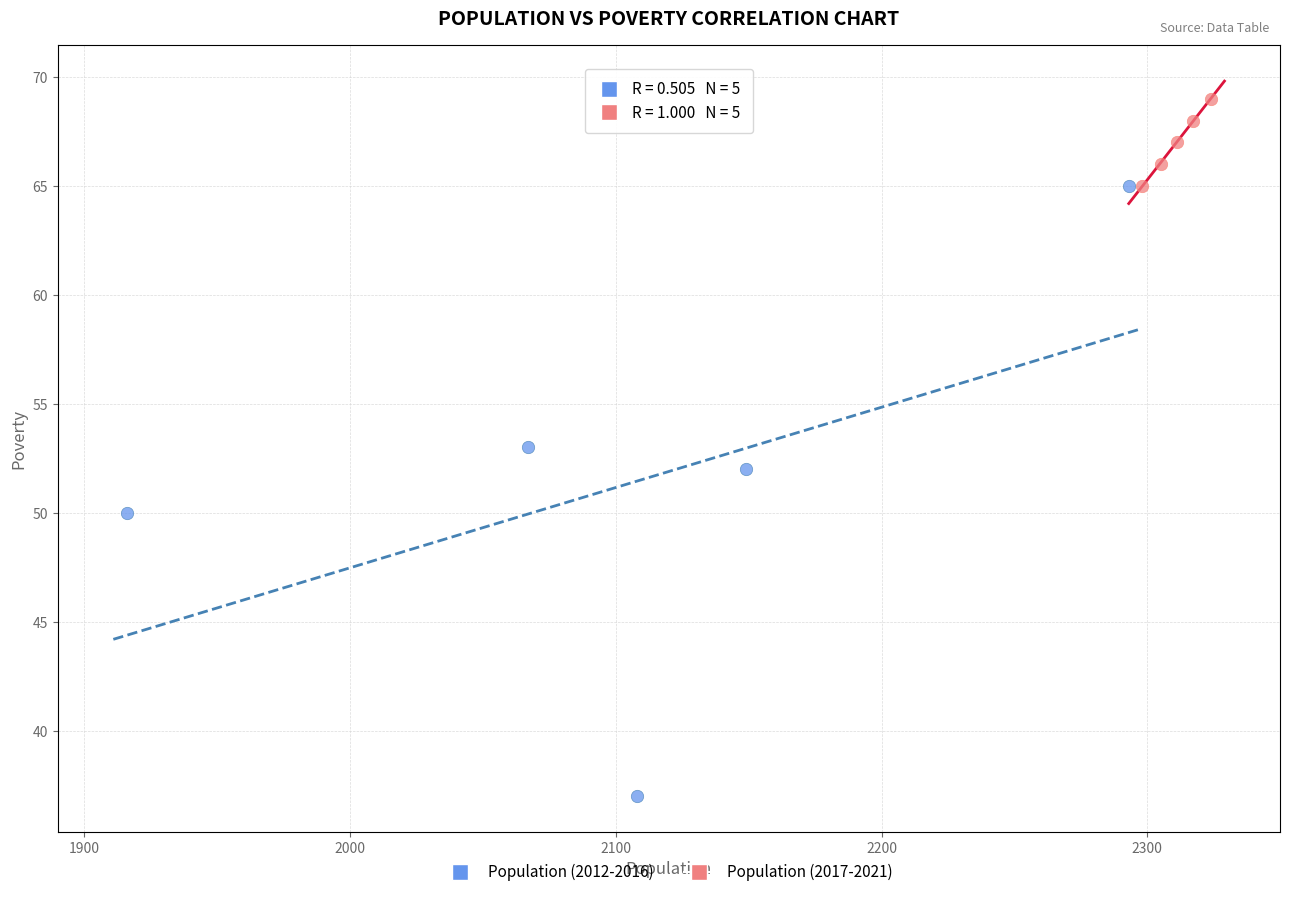

Which series has the largest Y range (max minus min)?

Population (2012-2016)